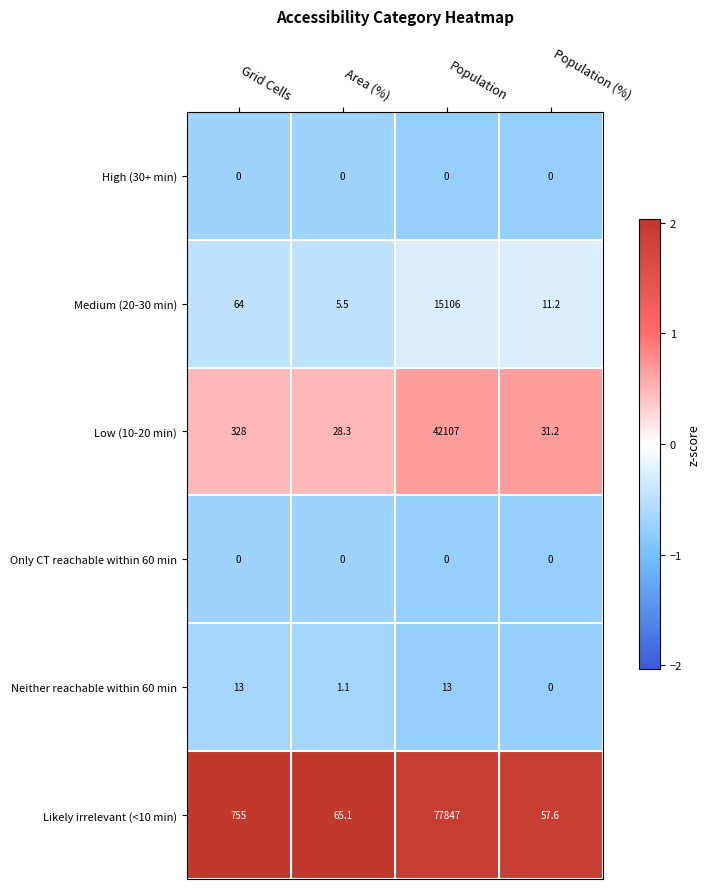

At which label does Likely irrelevant (<10 min) reach its peak?

Population